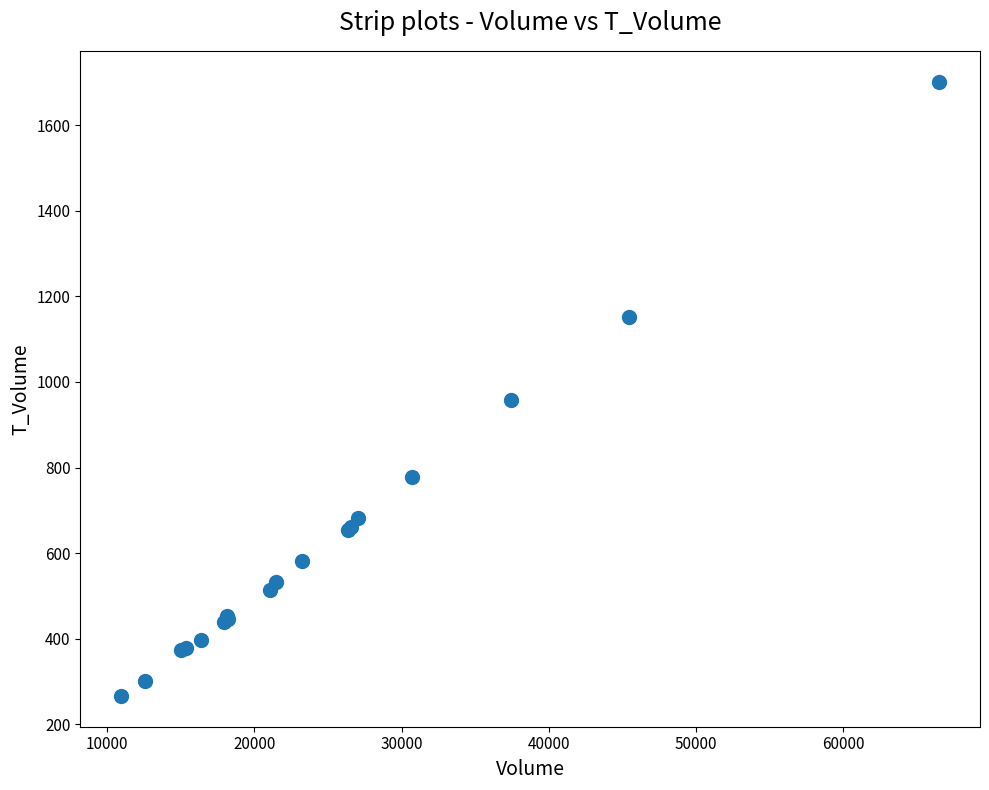

What Y value in the scatter plot is closest to 984?

957